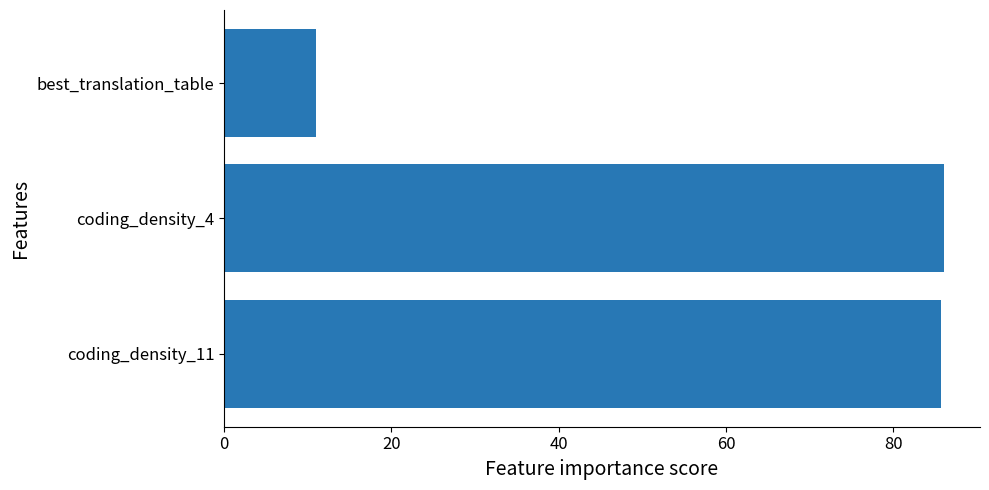

What is the change in value from best_translation_table to coding_density_11?

+74.7